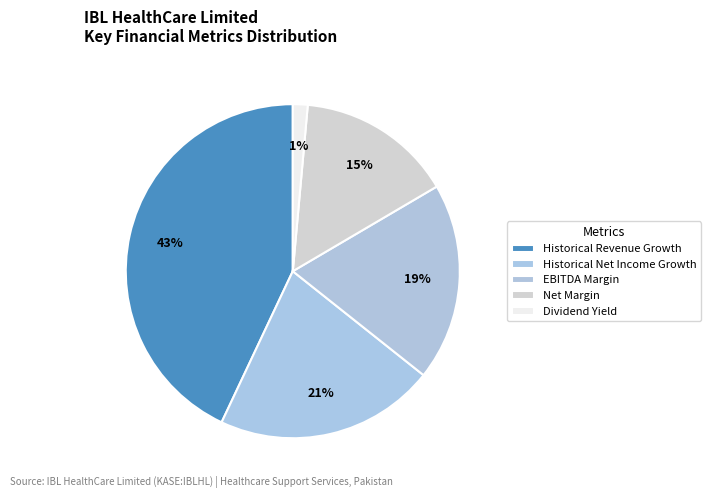

Between Net Margin and Historical Net Income Growth, which is larger?

Historical Net Income Growth